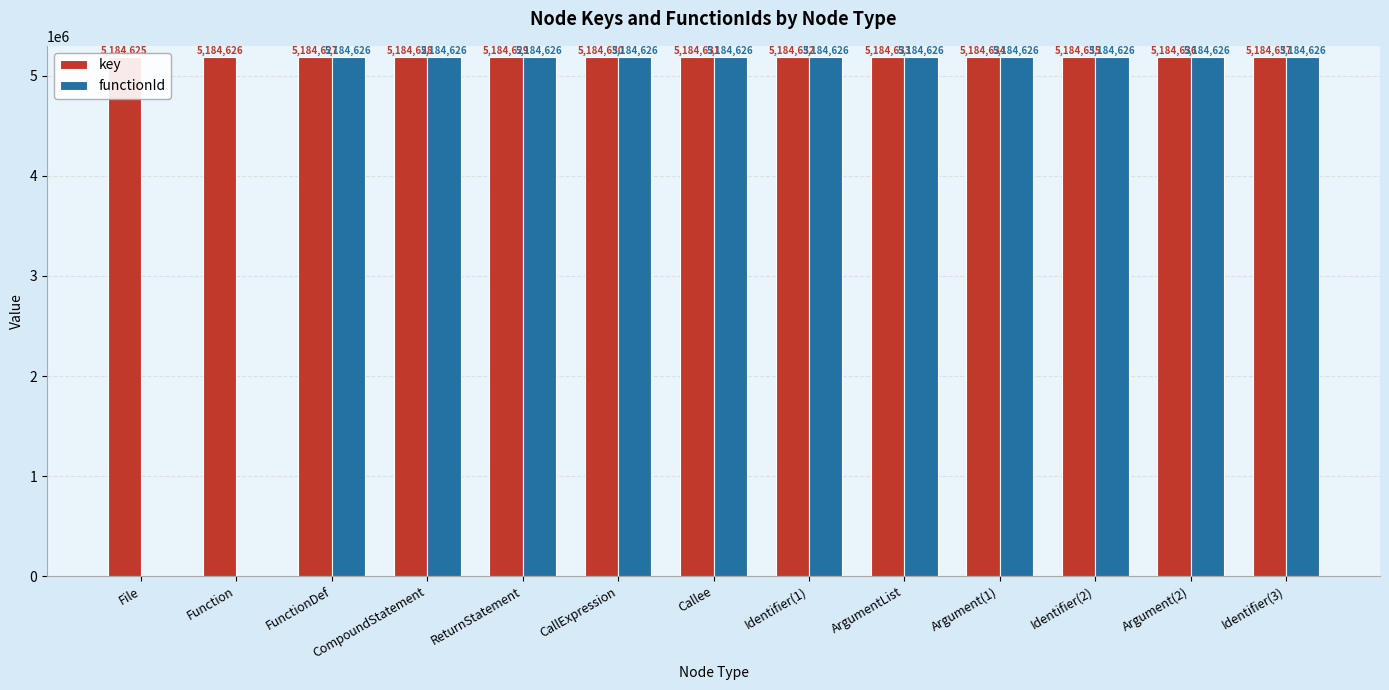

Does the chart contain any negative values?

No